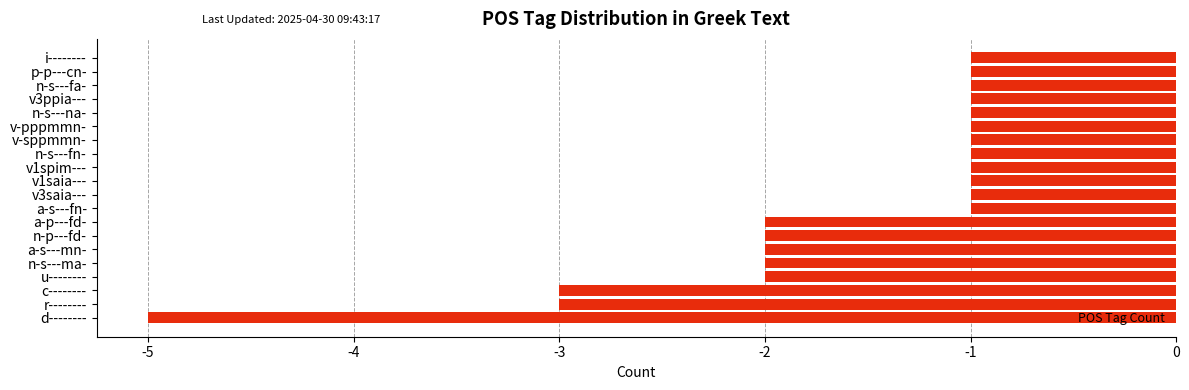

Between v3saia--- and a-p---fd-, which is larger?

v3saia---